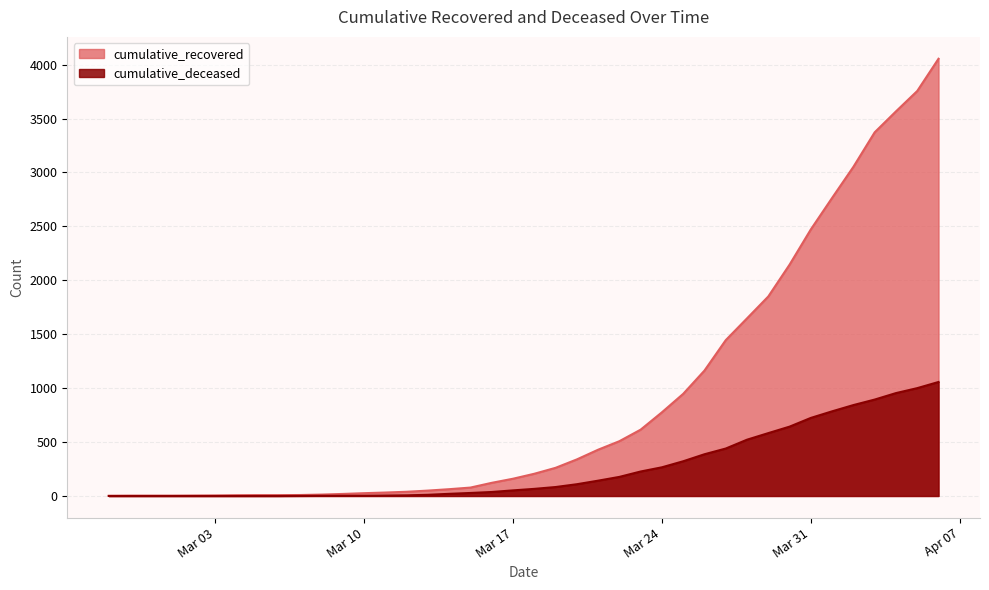

Rank the series by their average value, from highest to lowest.

cumulative_recovered, cumulative_deceased